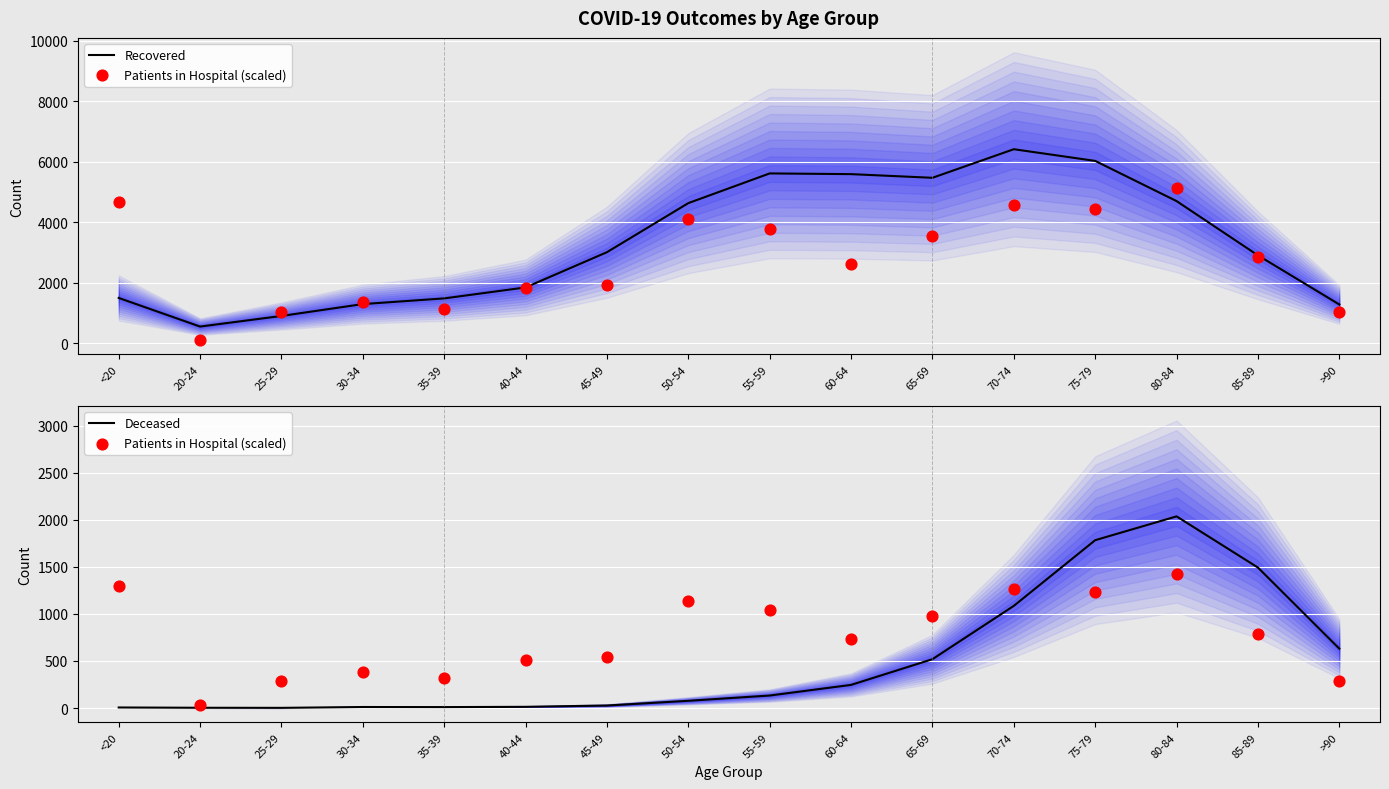

Which series has the largest total across all categories?

Recovered